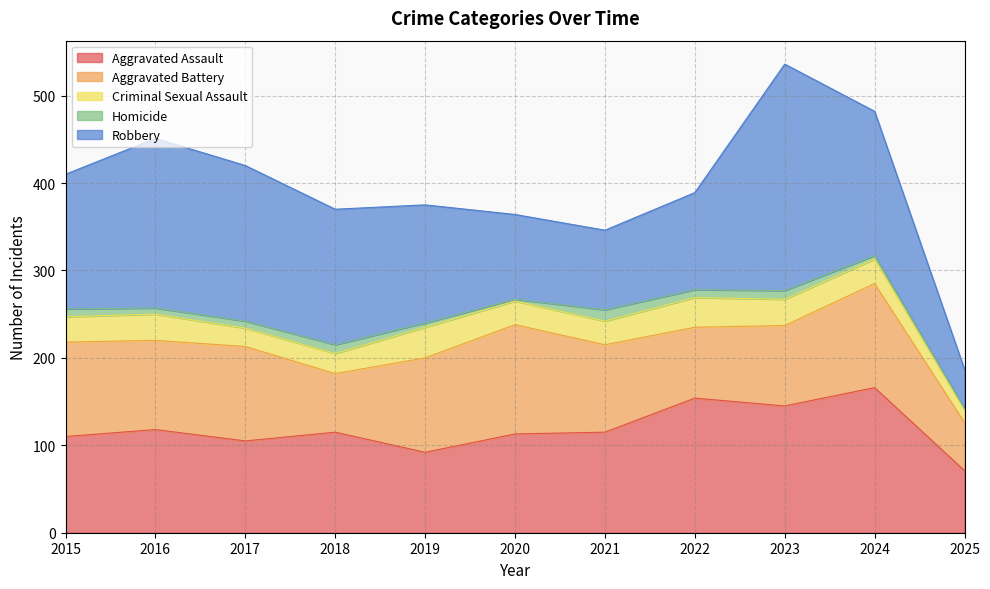

At which category does the chart reach its minimum across all series?

2020